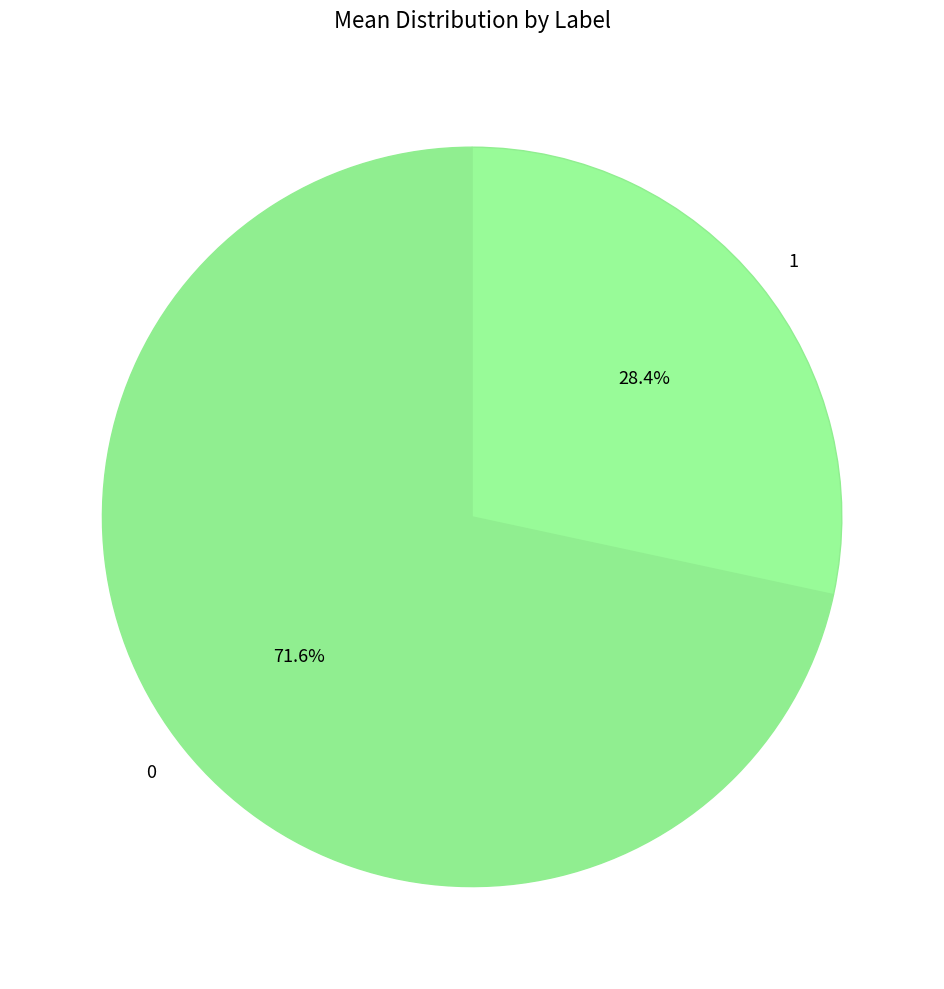

Rank the categories by value from lowest to highest.

1, 0